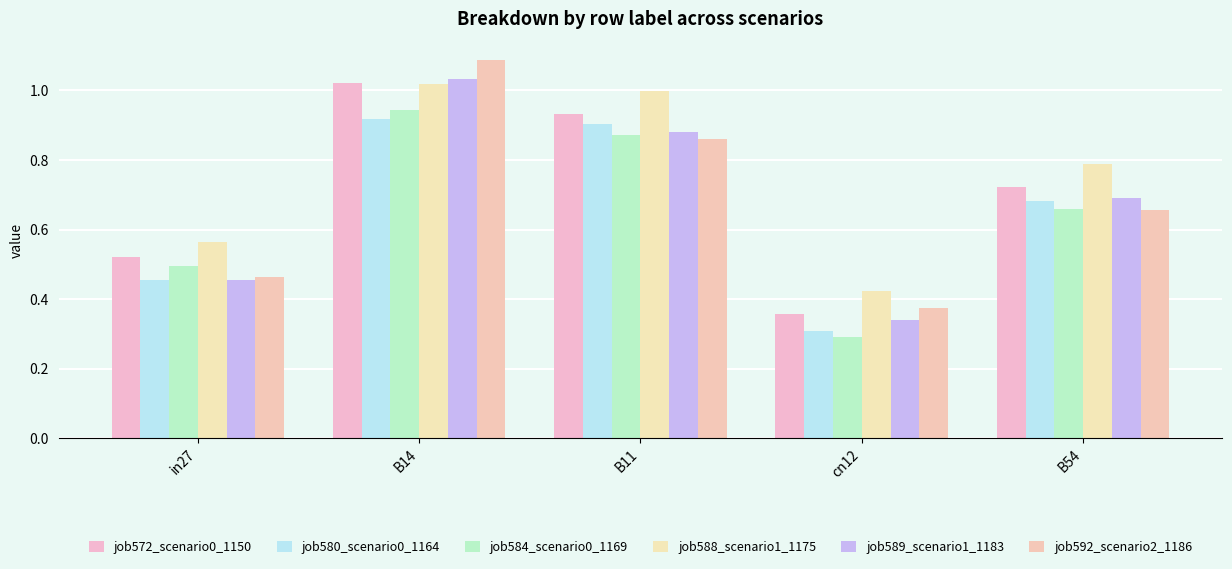

How many bars are there in total?

30